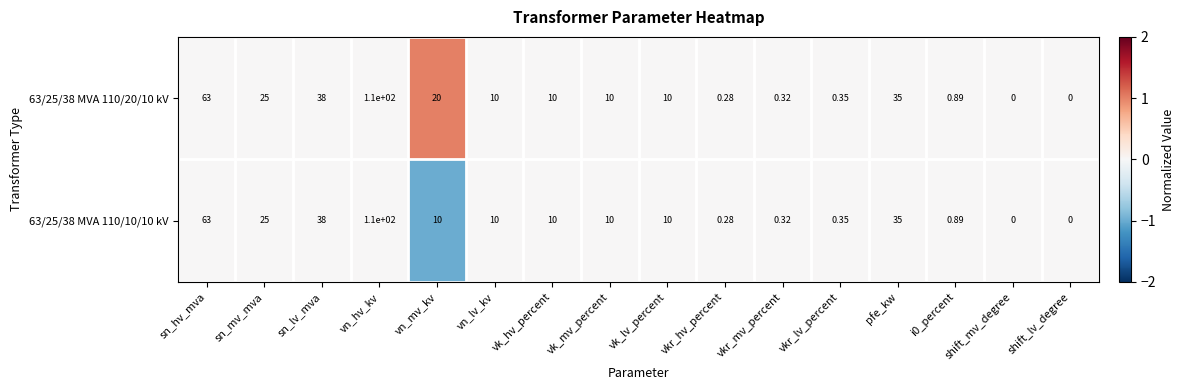

At which label is 63/25/38 MVA 110/10/10 kV closest to 55?

sn_hv_mva